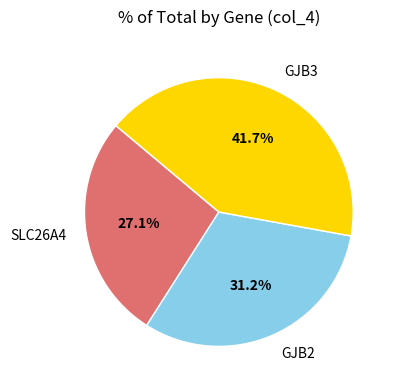

Which has a higher value, GJB3 or GJB2?

GJB3